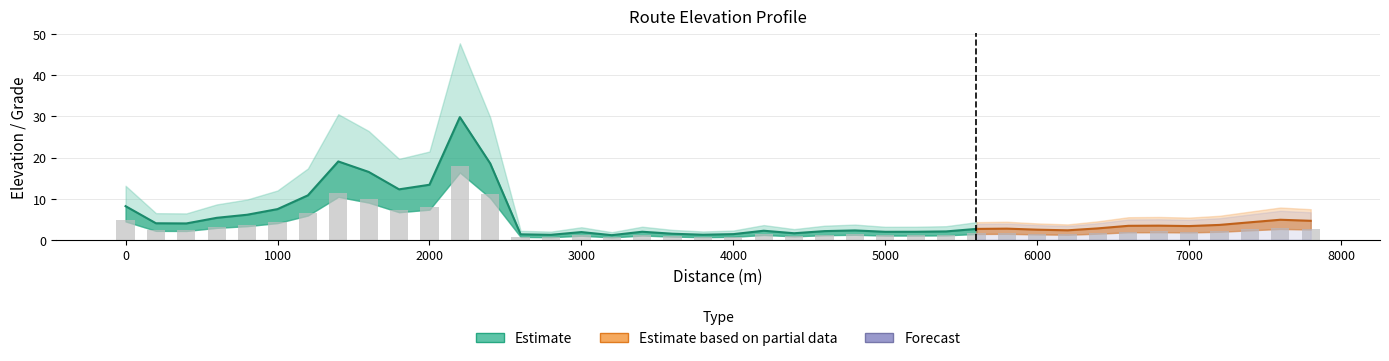

Reading left to right, what are all the values shown in this chart?

4.9	2.5	2.4	3.2	3.7	4.5	6.5	11.5	9.9	7.4	8.1	17.9	11.2	0.8	0.8	1.2	0.7	1.2	0.9	0.8	0.9	1.4	1.0	1.3	1.4	1.2	1.2	1.3	1.6	1.7	1.5	1.4	1.7	2.1	2.1	2.0	2.2	2.6	3.0	2.8